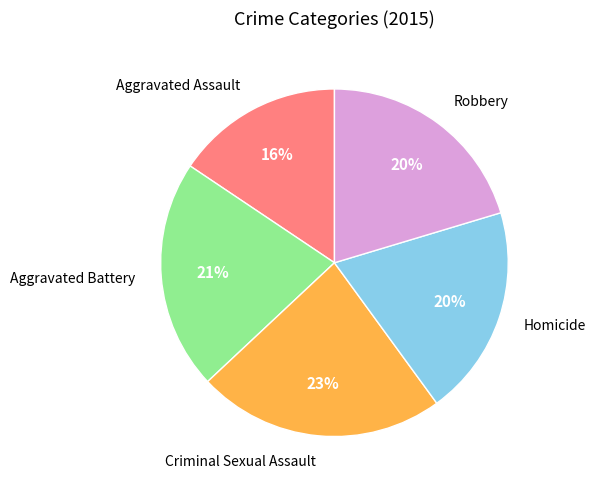

Is the sum of Homicide and Aggravated Assault greater than half?

No